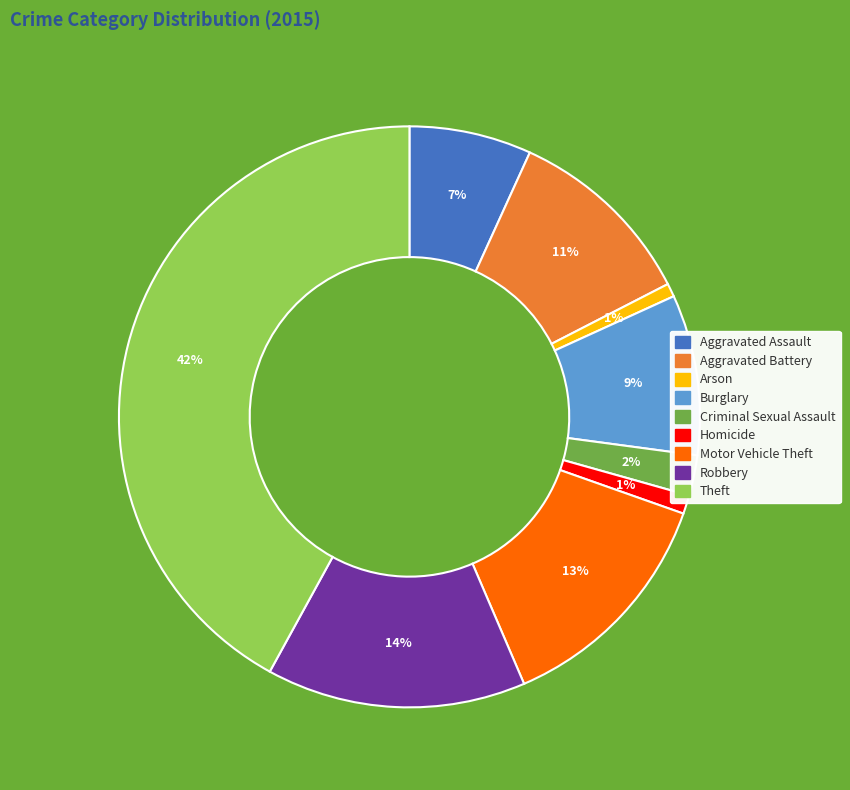

Is Homicide the majority of the pie?

No